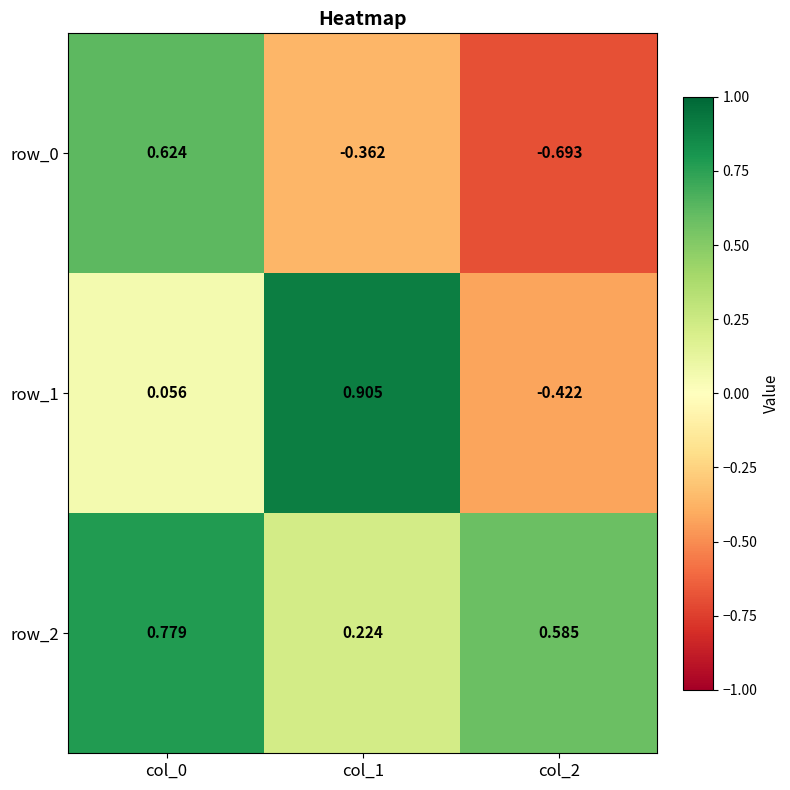

Which series has the largest total across all categories?

row_2